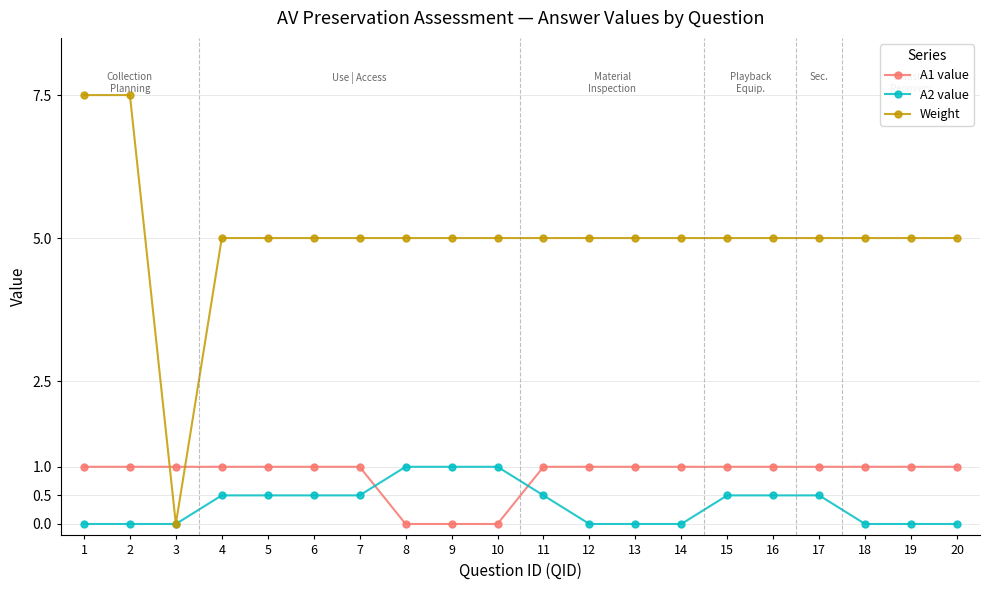

How many lines are shown in the chart?

3